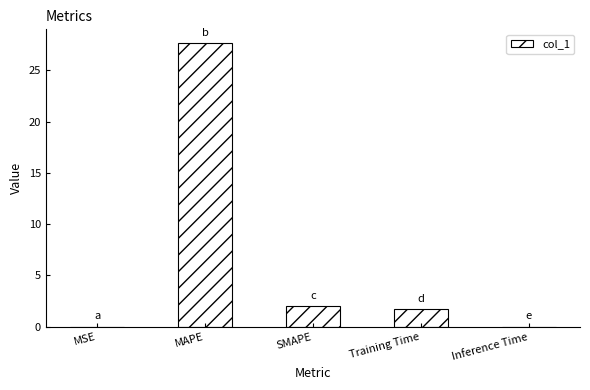

What is the sum of all values?

31.3